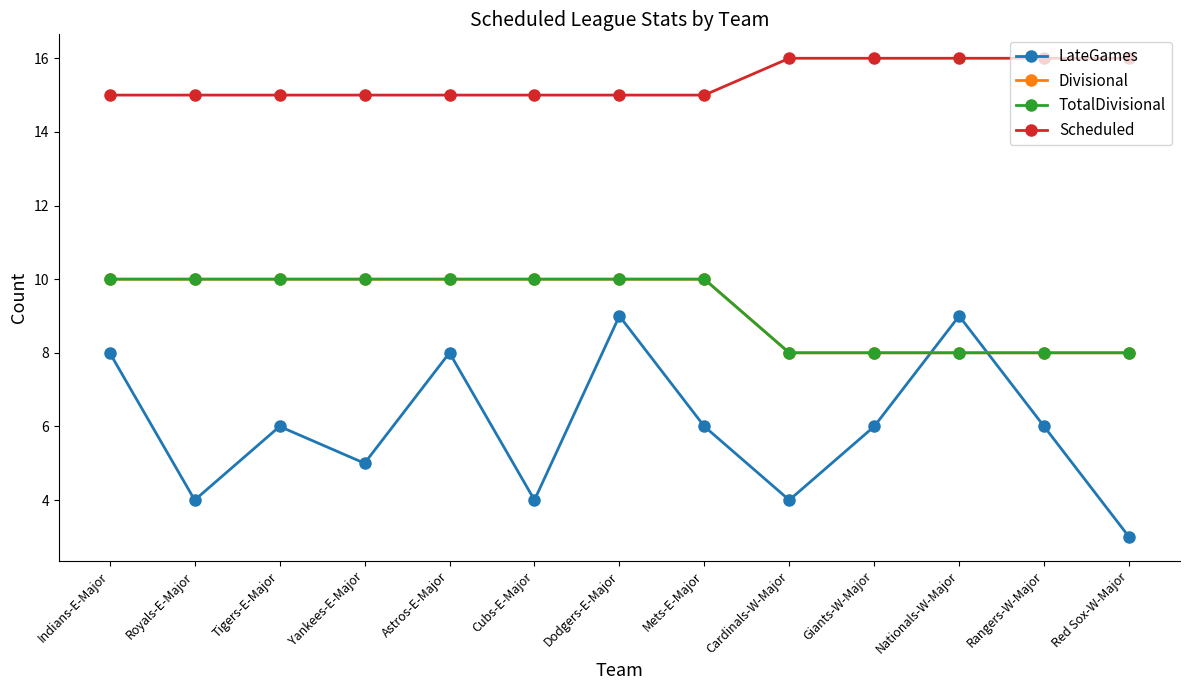

At Mets-E-Major, list the series in order from smallest to largest.

LateGames, Divisional, TotalDivisional, Scheduled